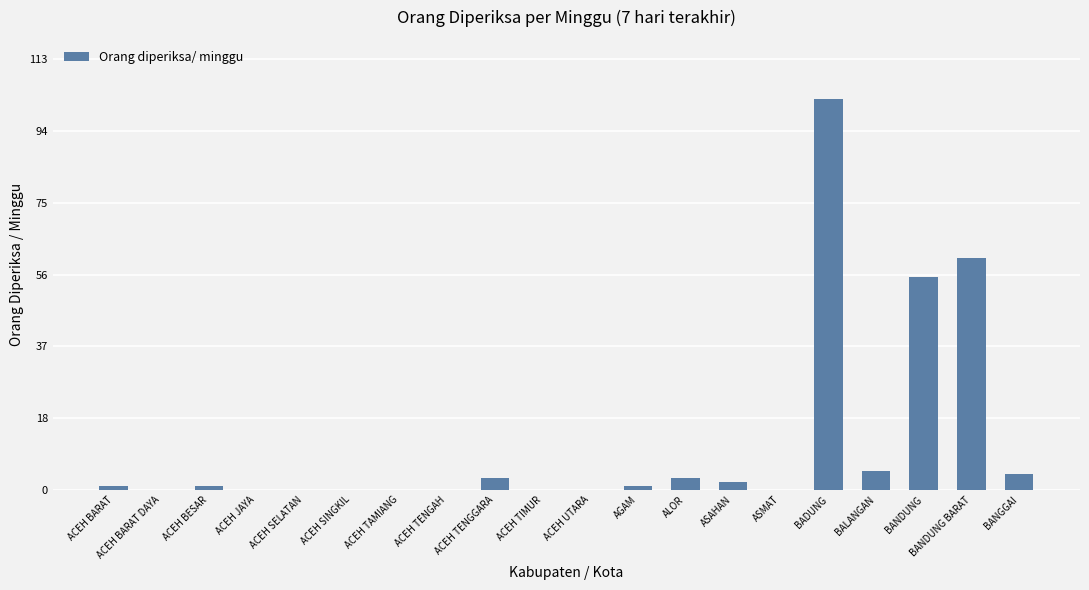

How many distinct data groups are displayed?

1